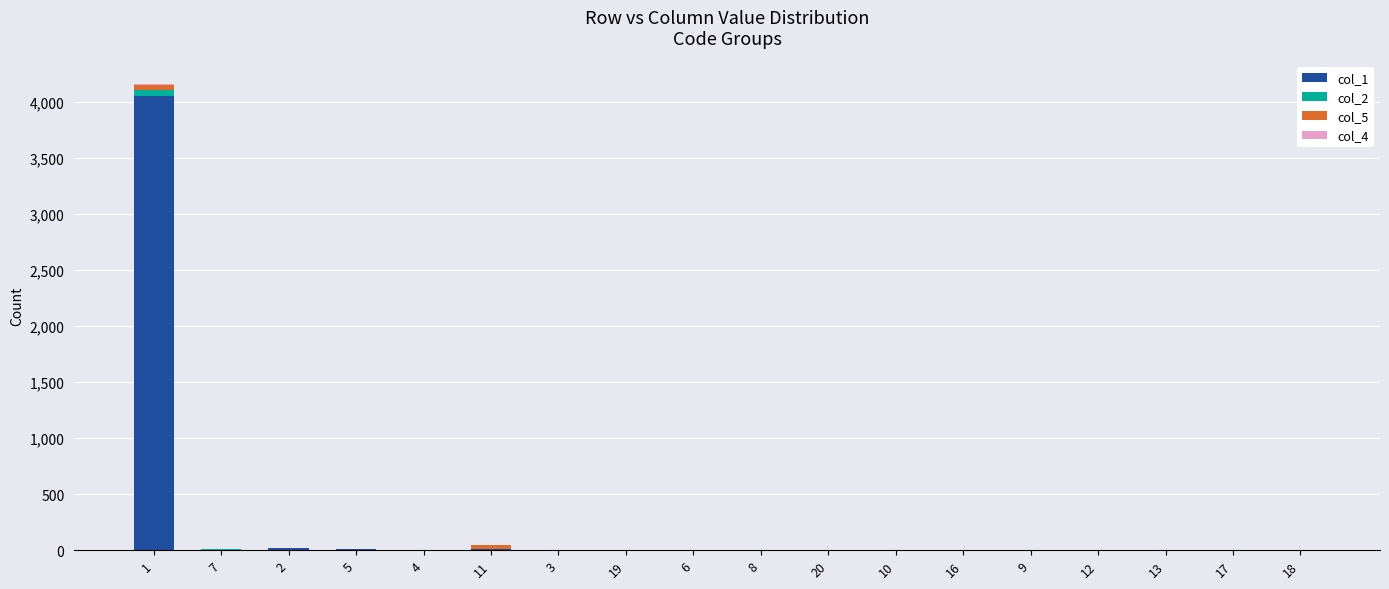

The value of col_1 at 4 is 0. True or false?

True